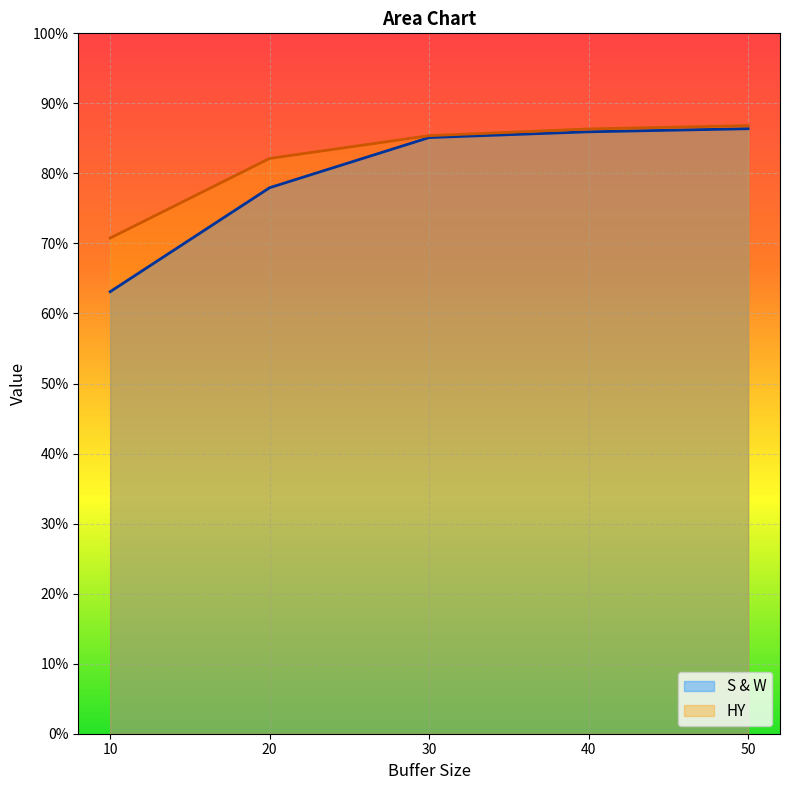

Does the chart display data point markers on the line(s)?

No